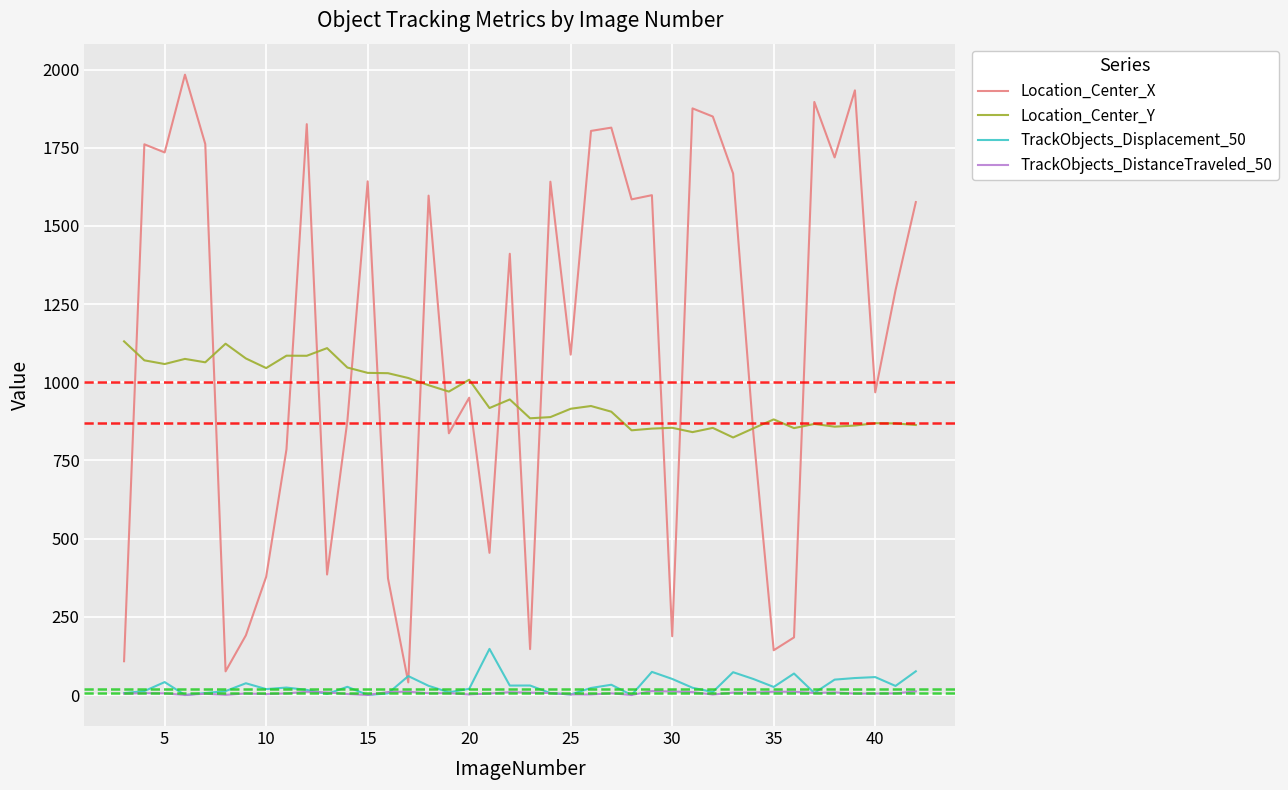

Which series has the widest spread of values?

Location_Center_X